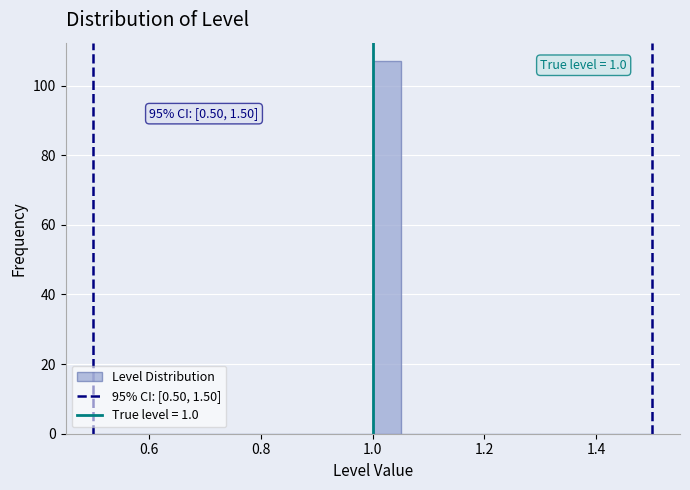

Around what value on the x-axis is the tallest bar? Give the approximate position of its centre, as read against the axis.

1.02